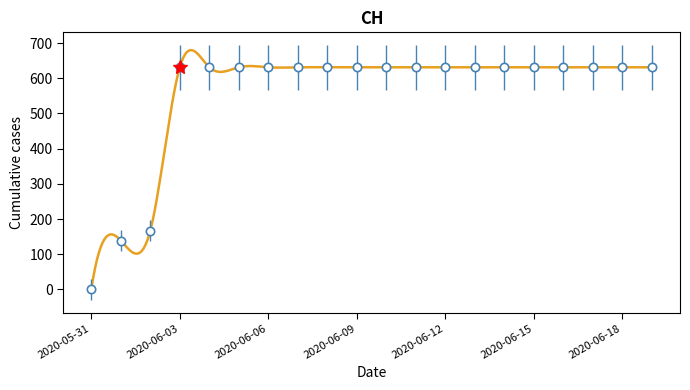

True or false: the data shows 167 at 2020-06-02.

True